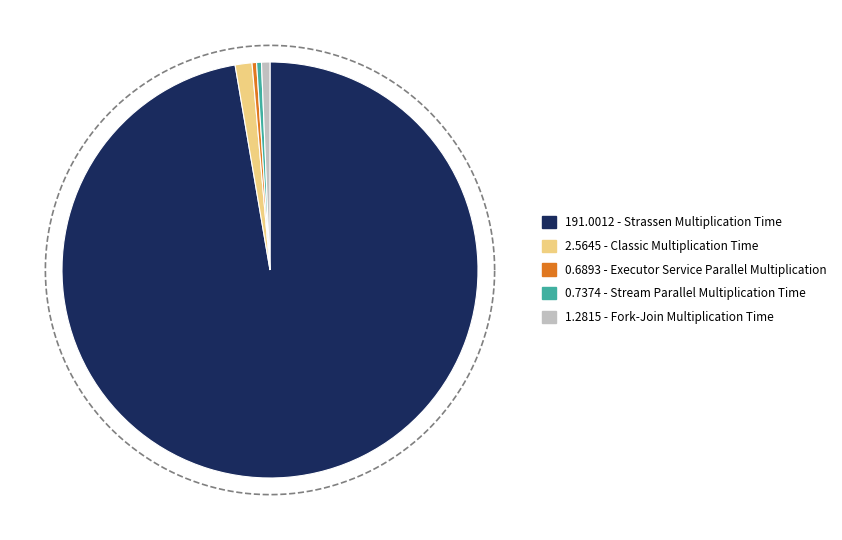

Which slice represents more than half of the pie?

Strassen Multiplication Time